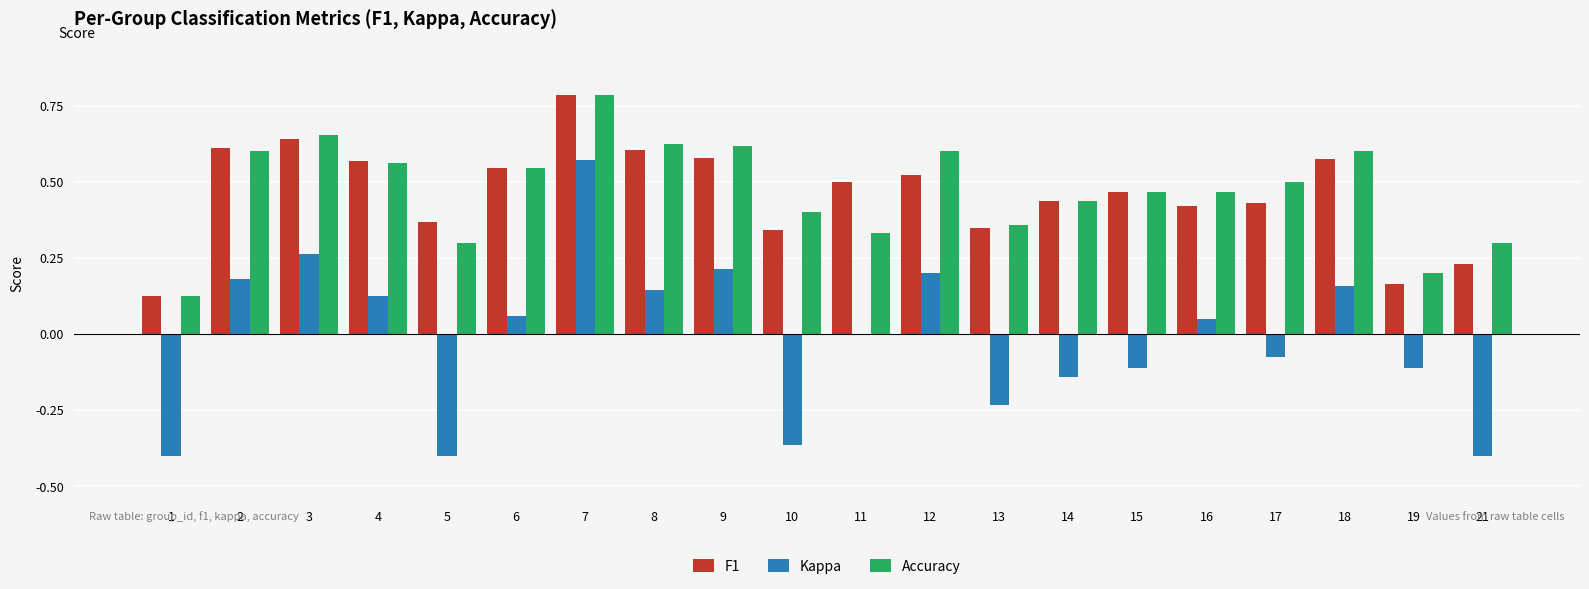

Does the chart contain stacked bars?

No